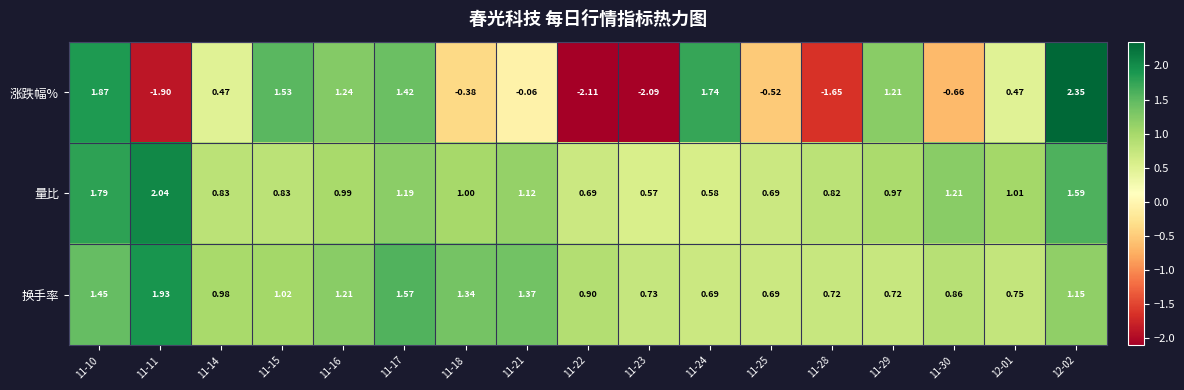

Is the value of 换手率 at 11-28 greater than the value of 量比 at 11-30?

No